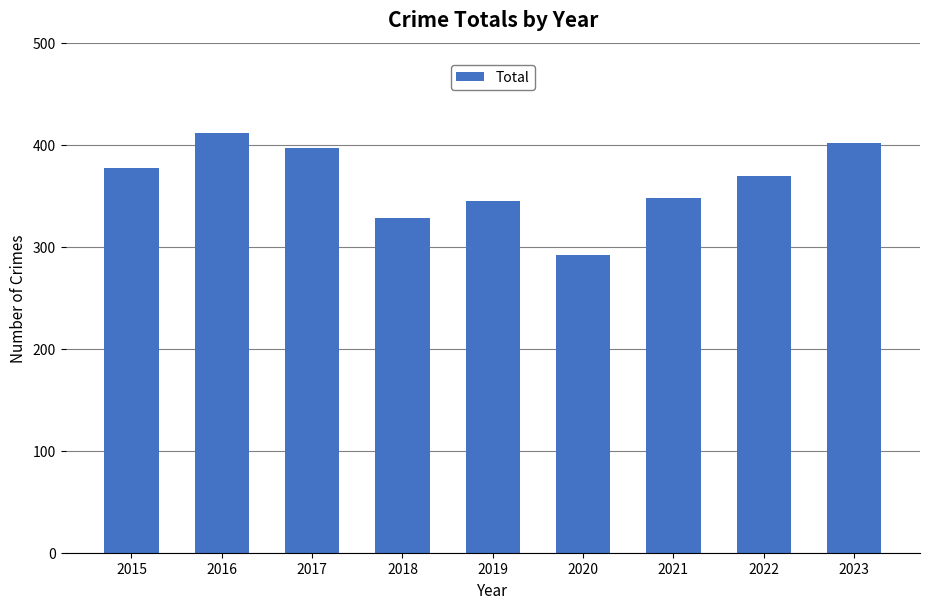

What is the sum of all values?

3269